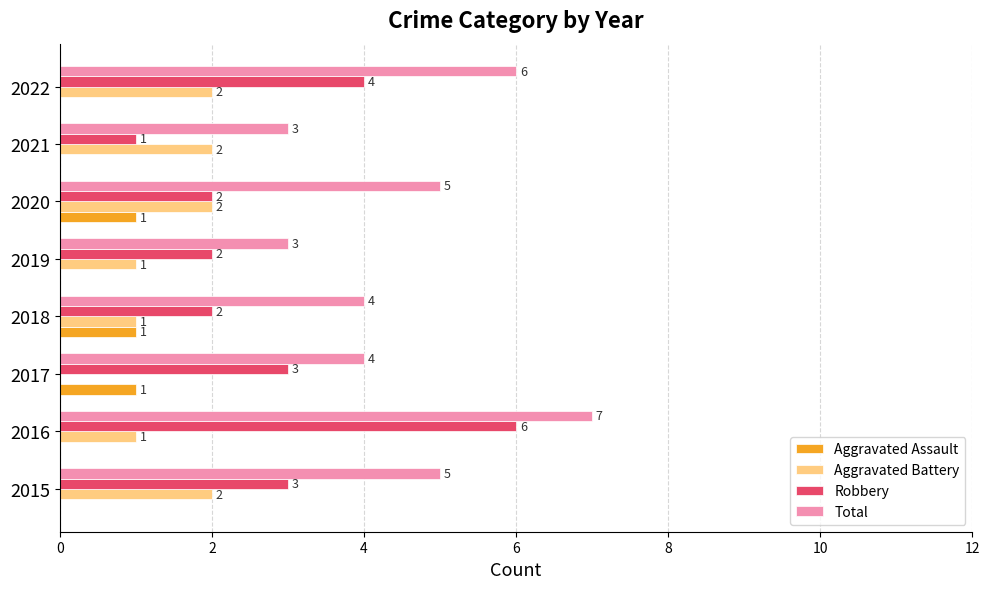

Which series changed the most between 2016 and 2018?

Robbery